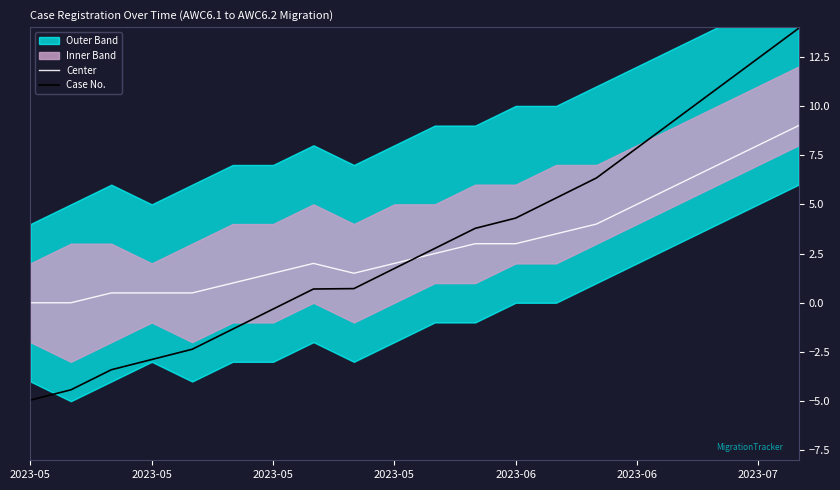

Where is Center nearest to the value 4?

14